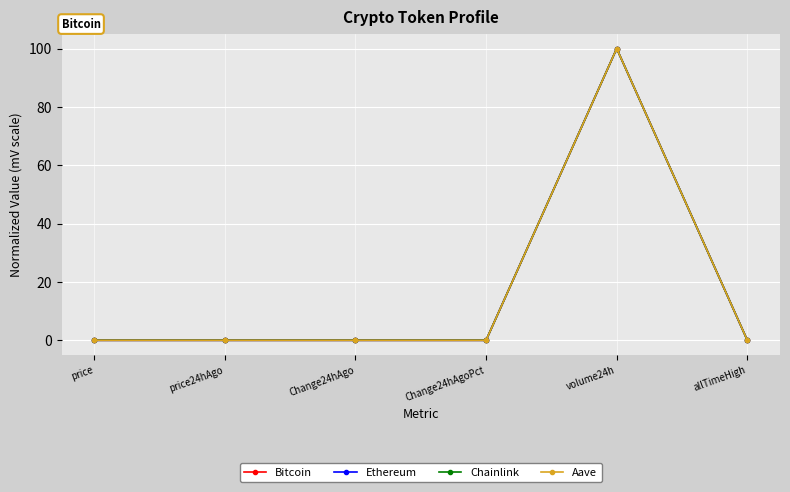

At which label does Bitcoin reach its peak?

volume24h